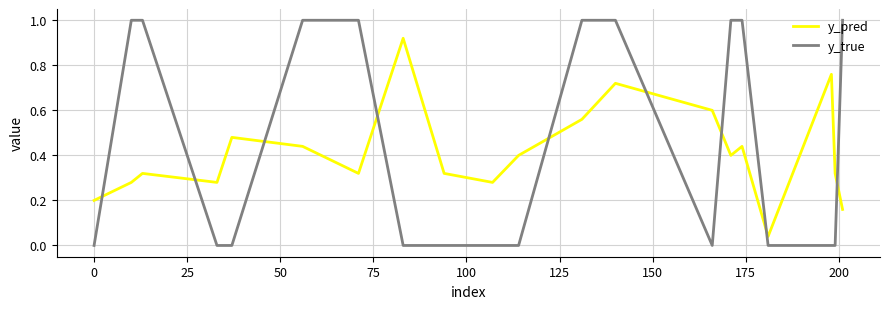

What are all the series names shown in the legend?

y_pred, y_true